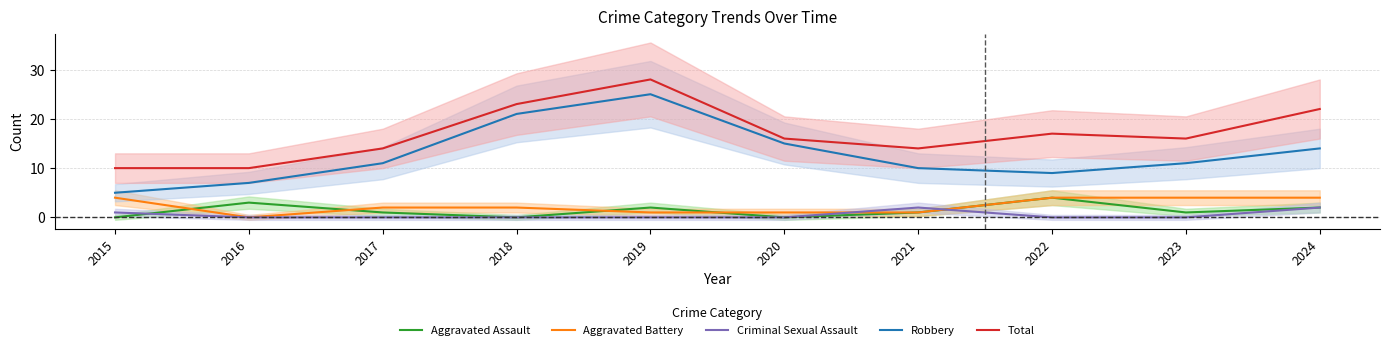

At which category does Aggravated Assault reach its first local peak?

2016